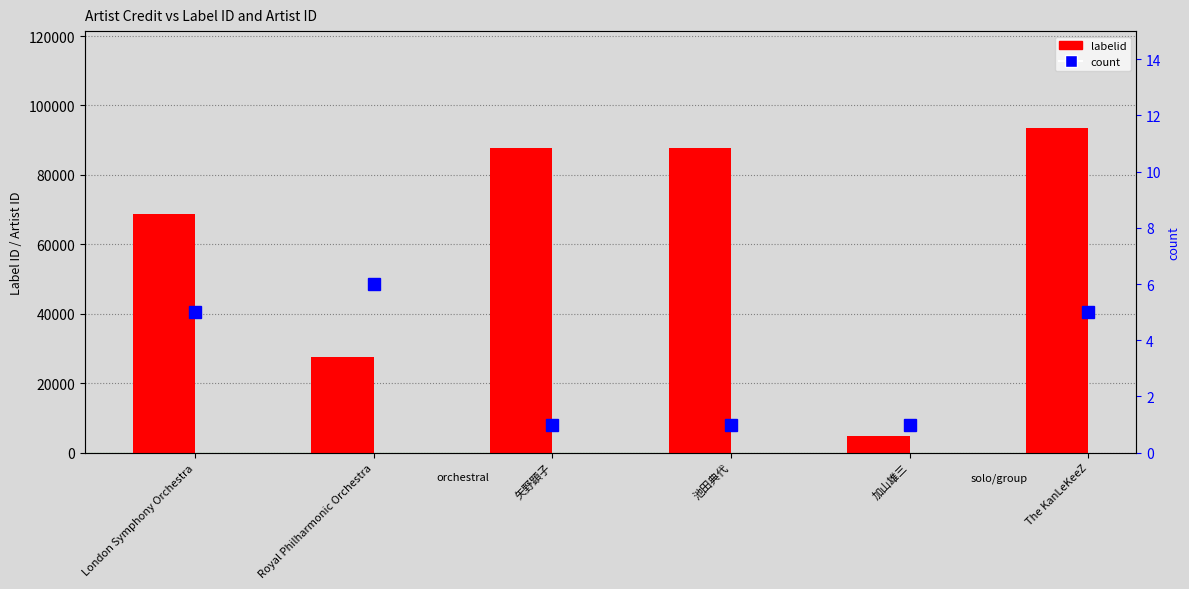

What is the approximate value of count at The KanLeKeeZ?

5